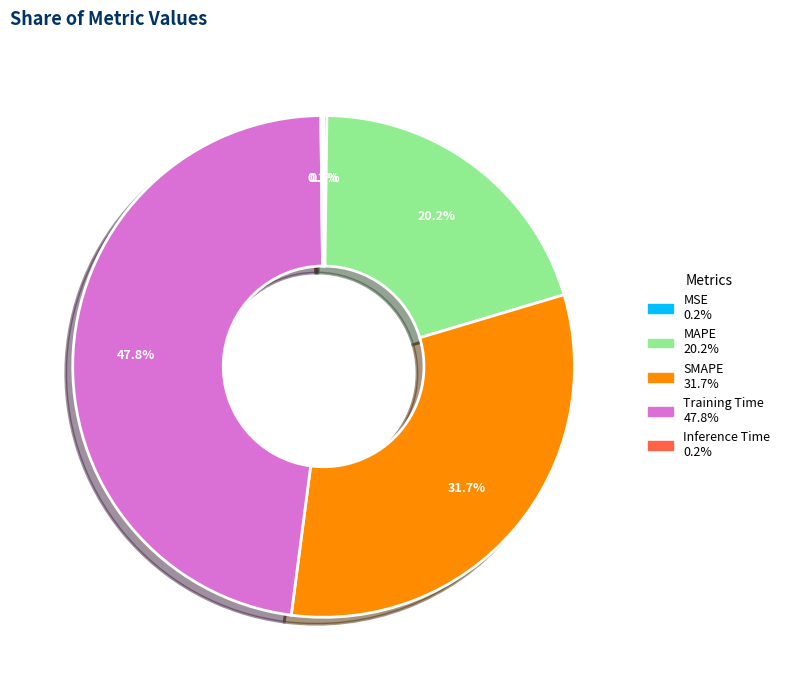

Which slice is the smallest?

Inference Time